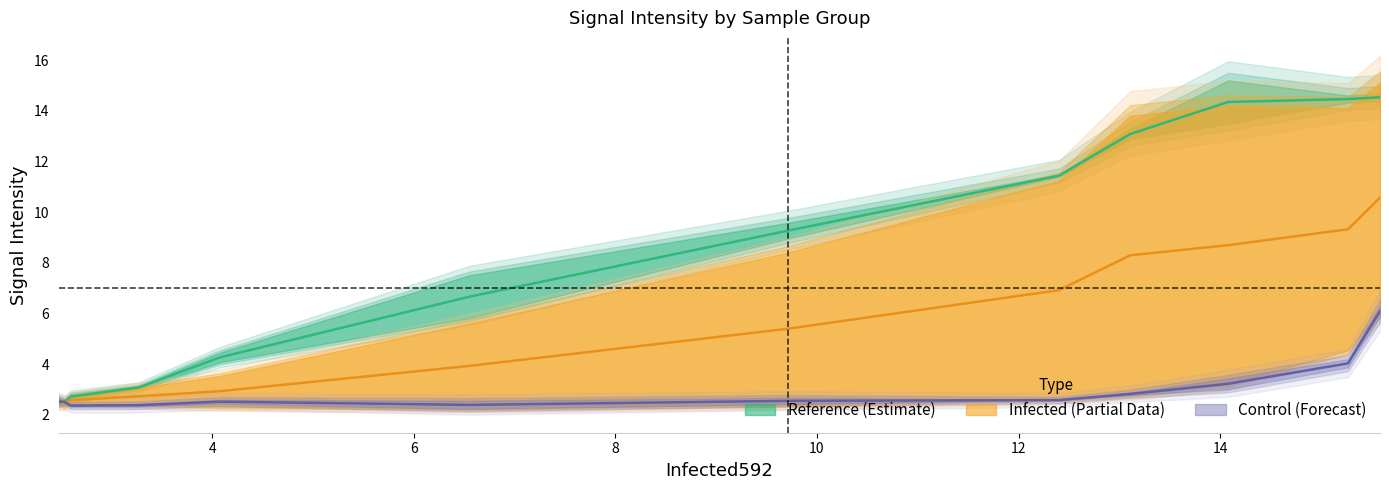

Is this an area chart (filled region under the line)?

No